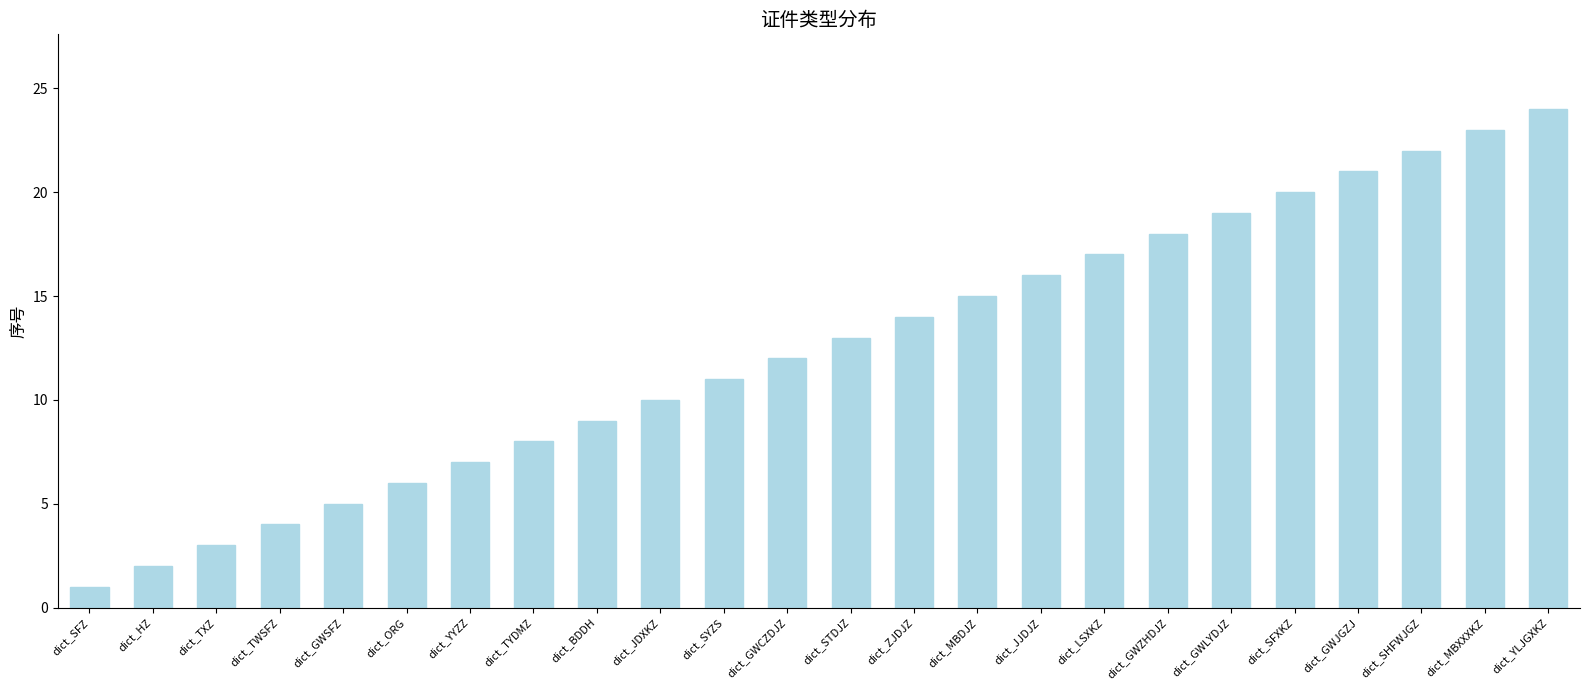

The chart shows a value of 14 at dict_SYZS. True or false?

False